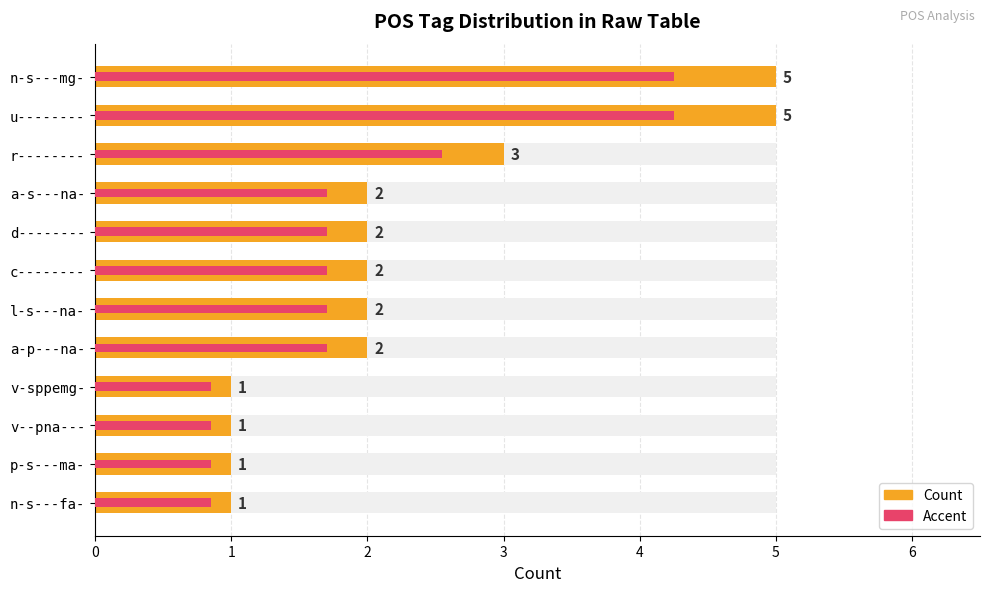

Rank the categories by value from lowest to highest.

v-sppemg-, v--pna---, p-s---ma-, n-s---fa-, a-s---na-, d--------, c--------, l-s---na-, a-p---na-, r--------, n-s---mg-, u--------